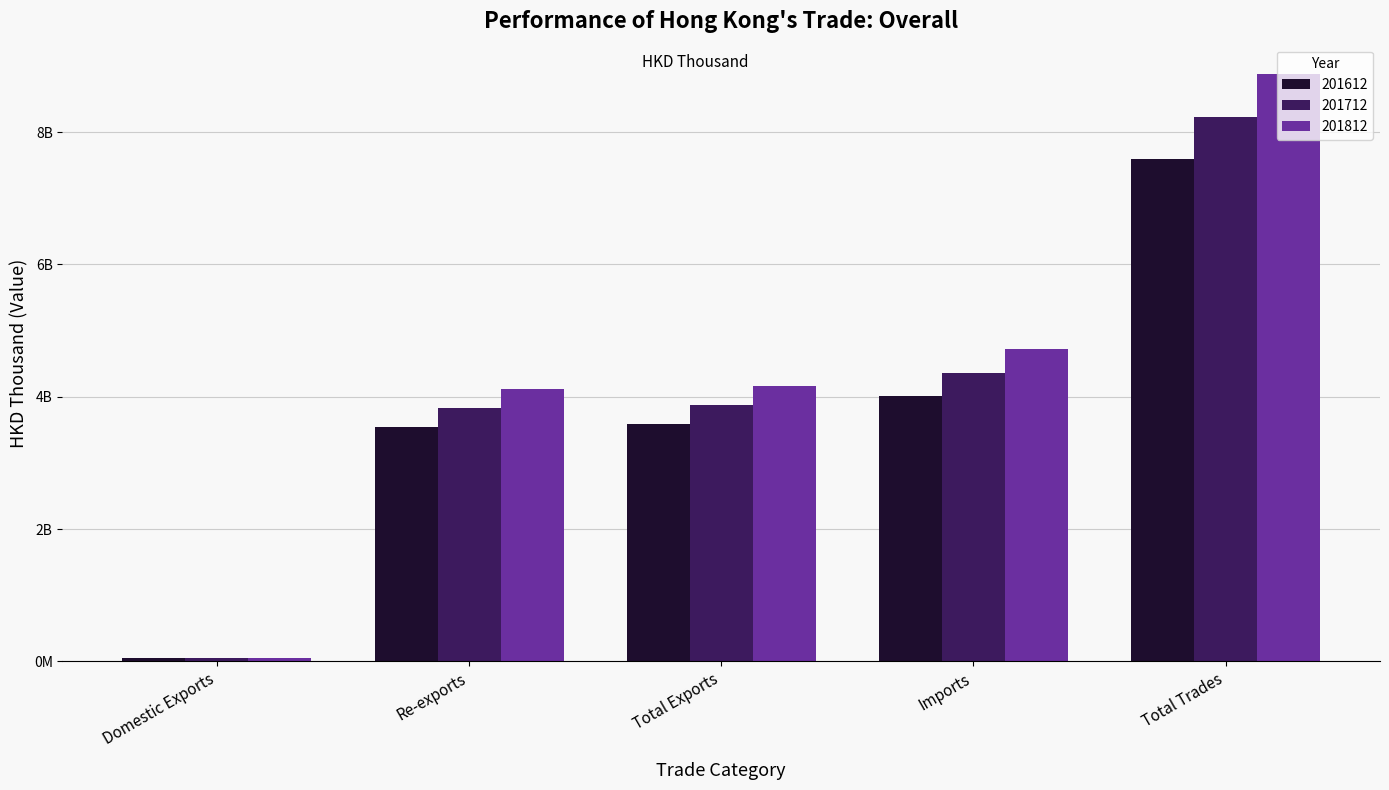

Does the chart contain any negative values?

No